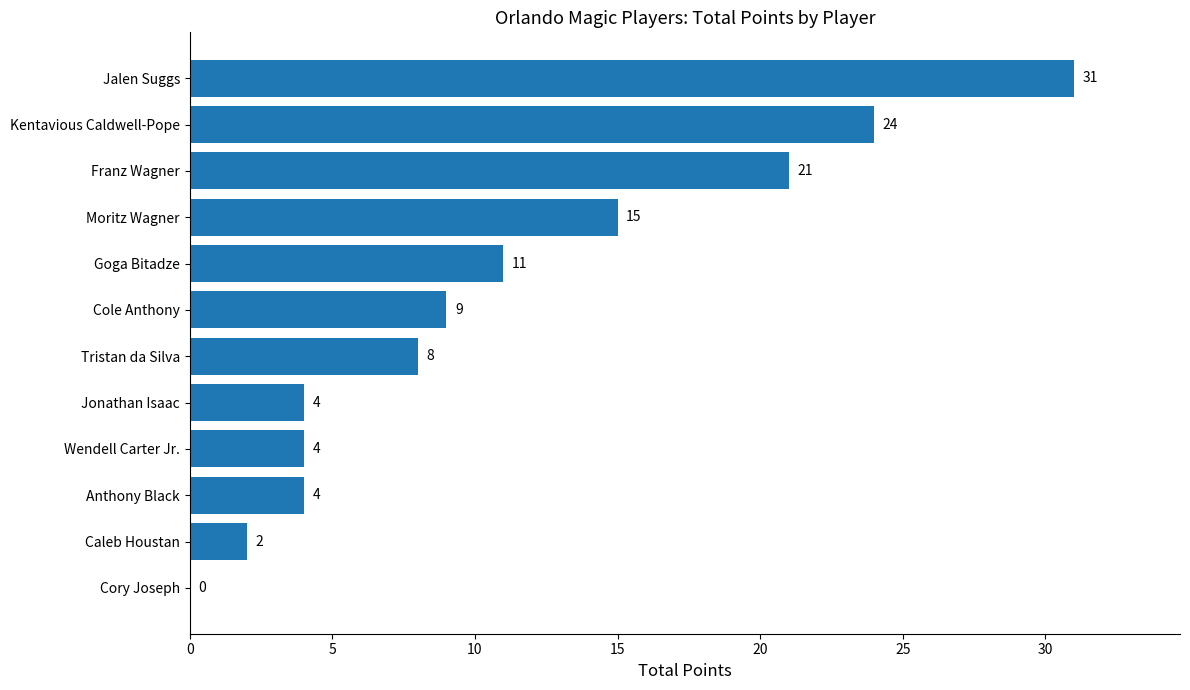

The value at Caleb Houstan is 2. True or false?

True